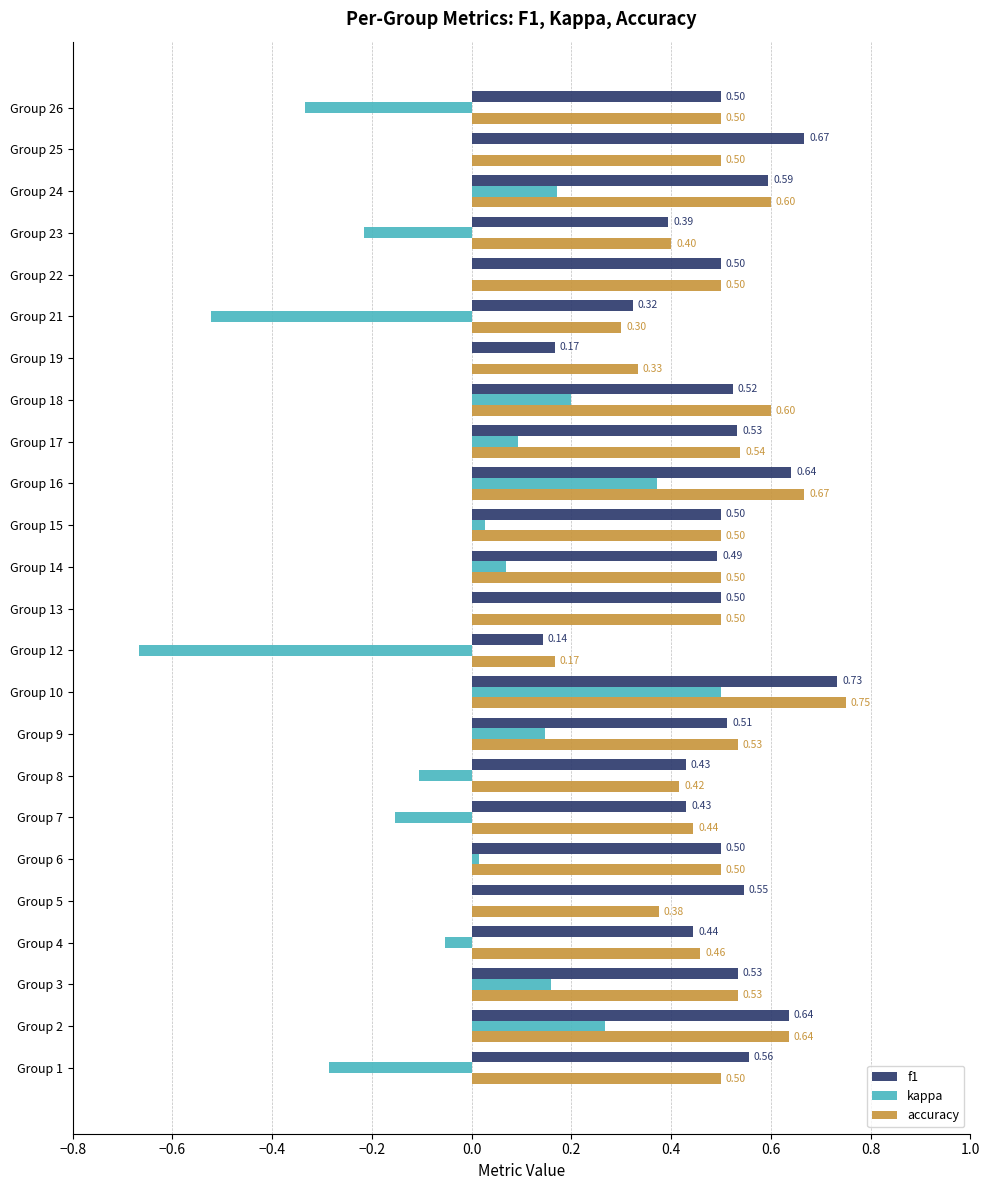

Which series changed the most between Group 13 and Group 16?

kappa